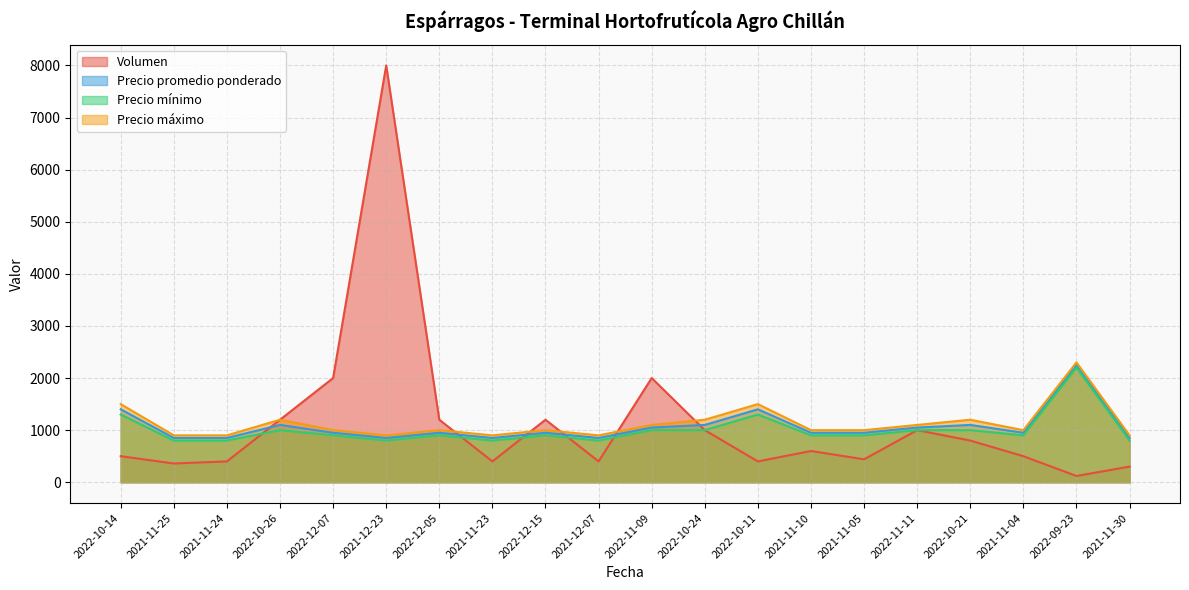

True or false: Volumen and Precio mínimo cross at least once.

True